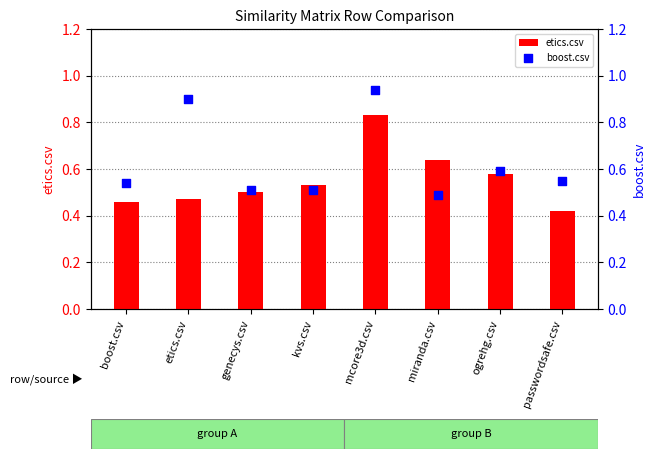

Which series reaches the minimum Y coordinate?

etics.csv